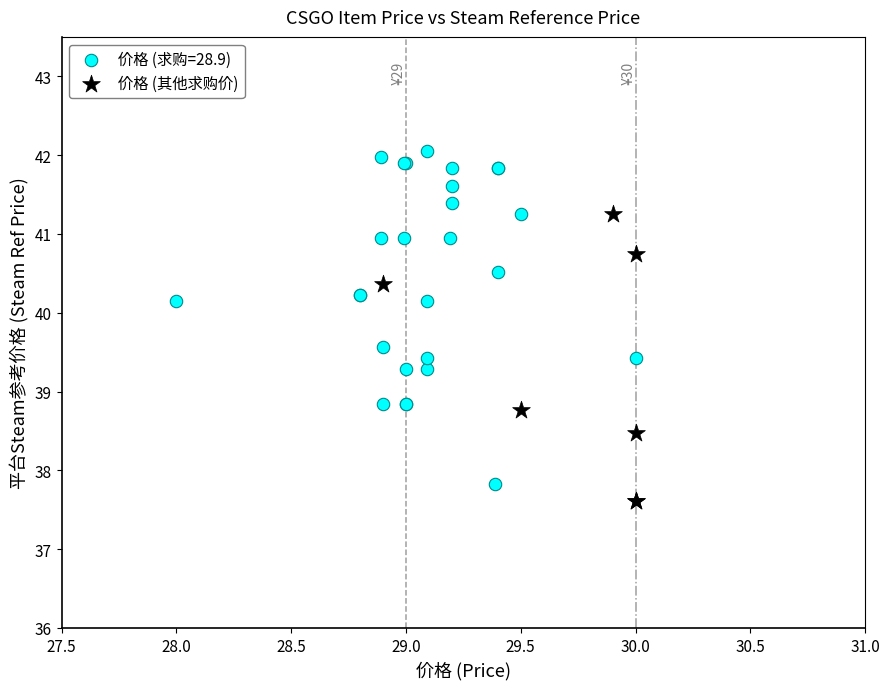

Which series contains the highest Y value?

价格 (求购=28.9)